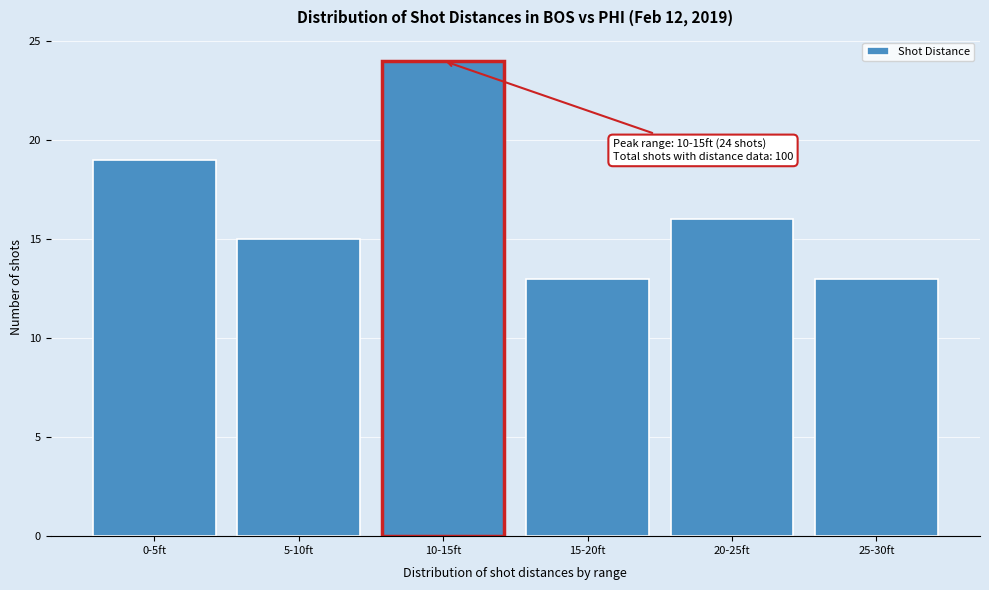

Reading right to left, transcribe all the data shown in this chart.

25-30ft=13	20-25ft=16	15-20ft=13	10-15ft=24	5-10ft=15	0-5ft=19